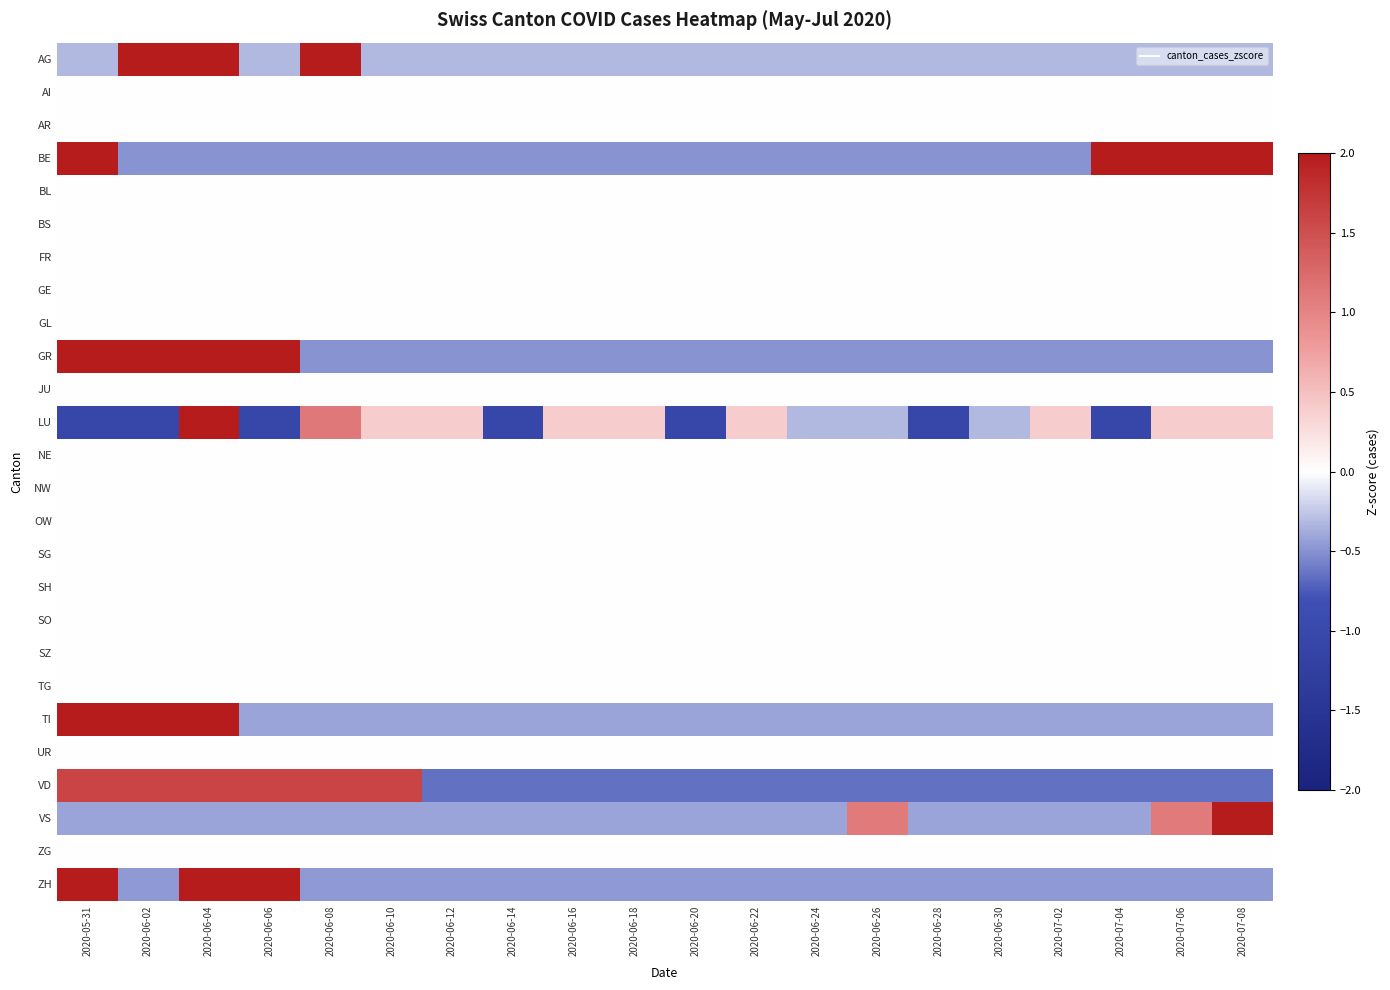

How many categories are shown in the chart?

20